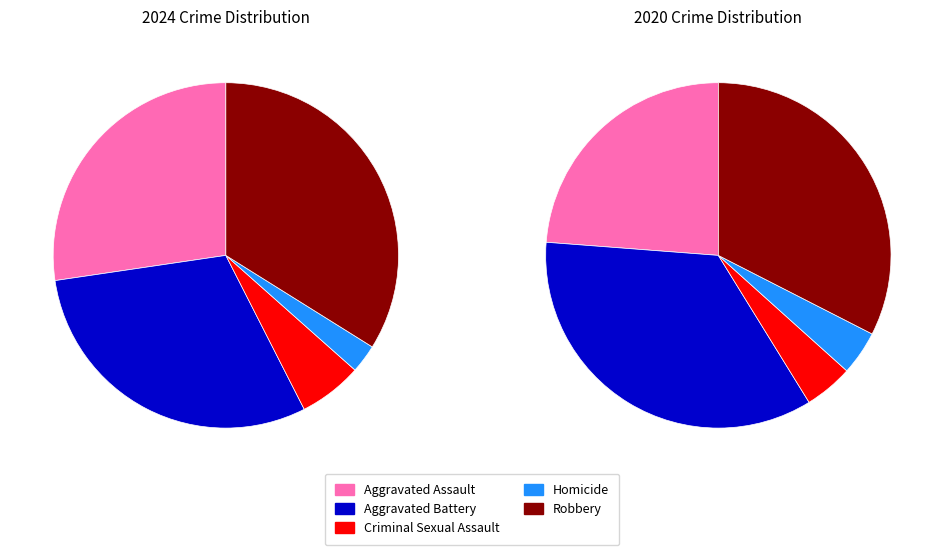

Which category has the biggest portion of the pie?

Robbery